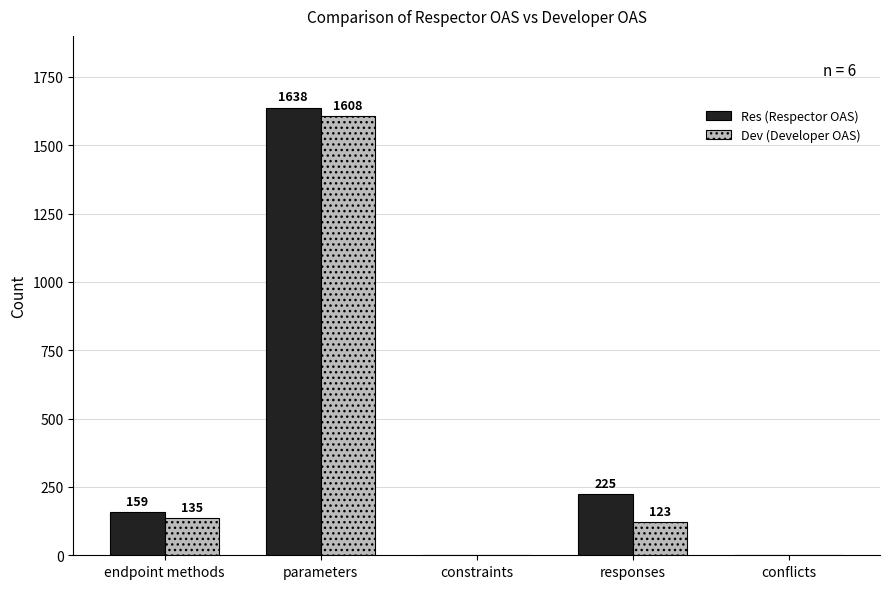

At which category does the chart reach its peak across all series?

parameters